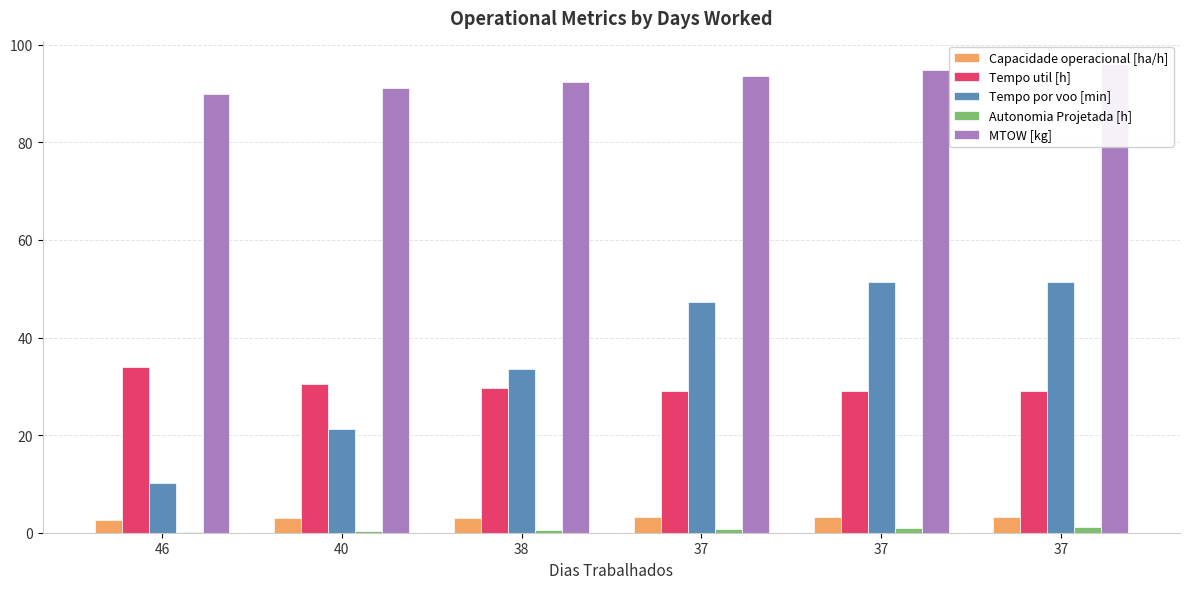

The Autonomia Projetada [h] series shows 0.8 at 37. True or false?

True